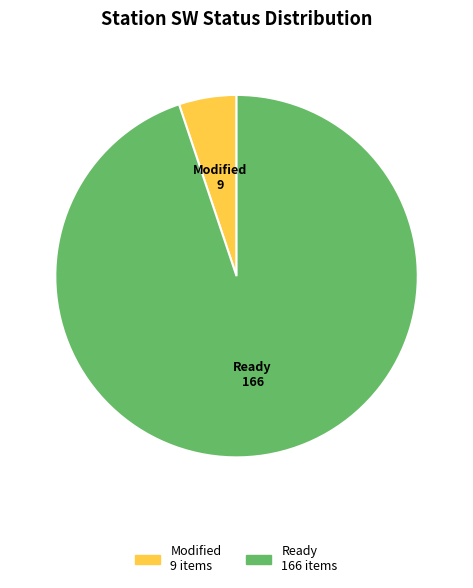

Which has a higher value, Modified or Ready?

Ready